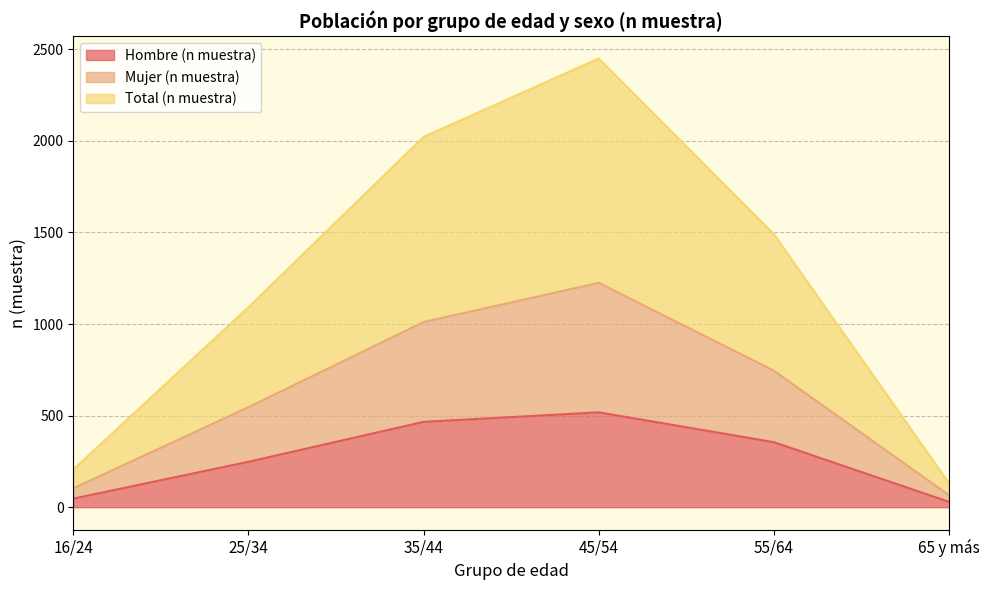

In Hombre (n muestra), how many points are higher than both neighbors (excluding endpoints)?

1